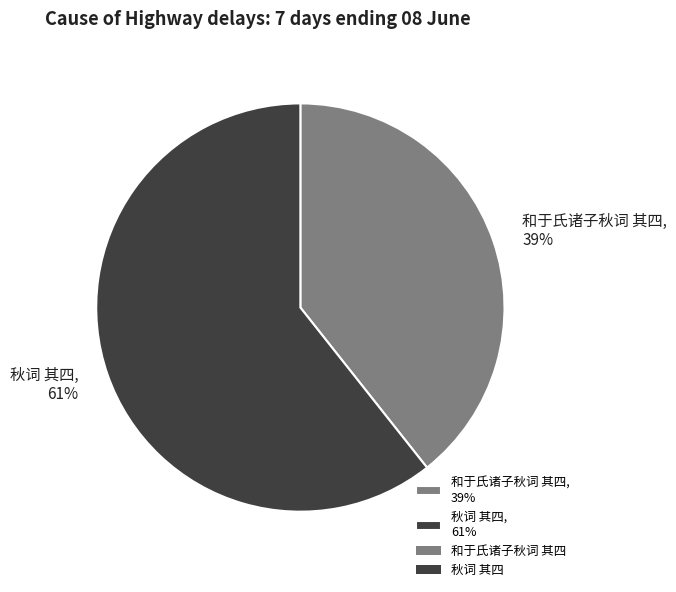

What is the ratio of the value at 和于氏诸子秋词 其四 to the value at 秋词 其四?

0.6